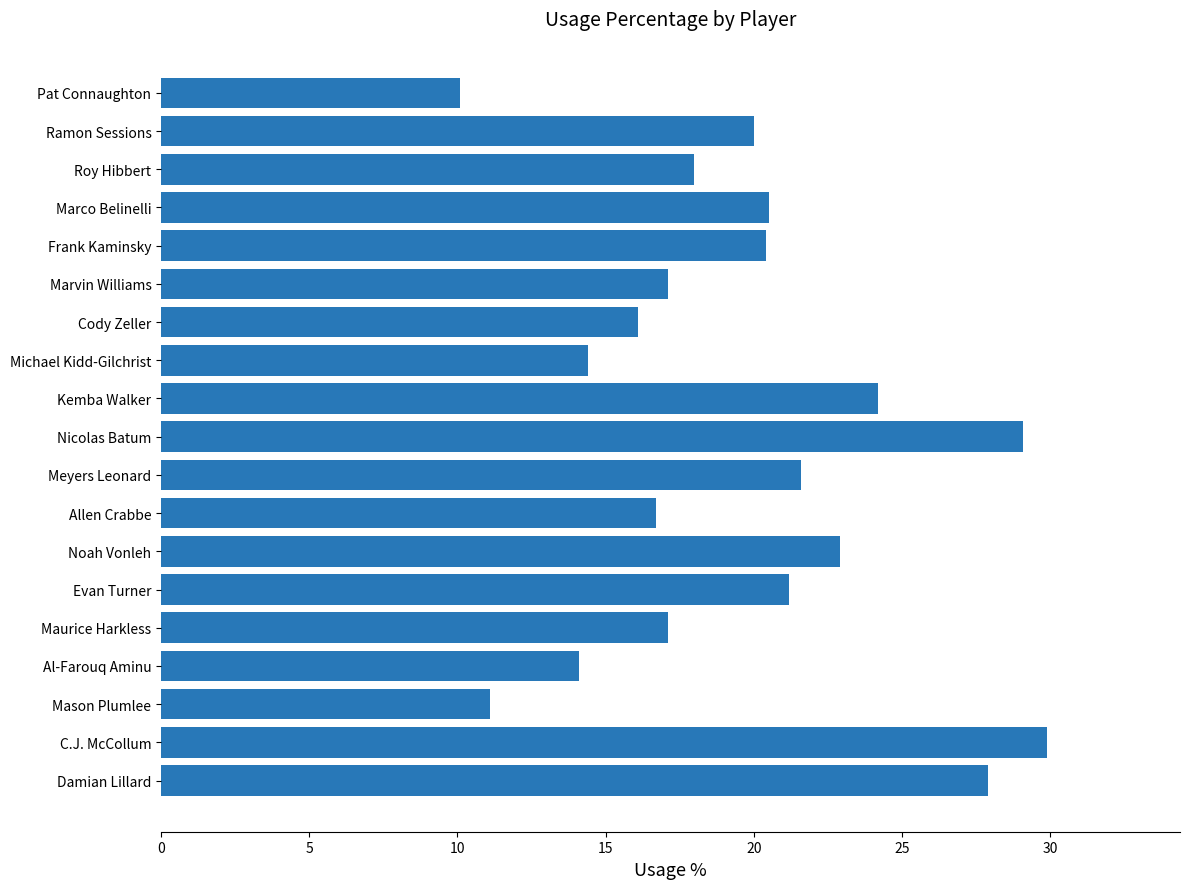

What is the sum of all values?

372.4